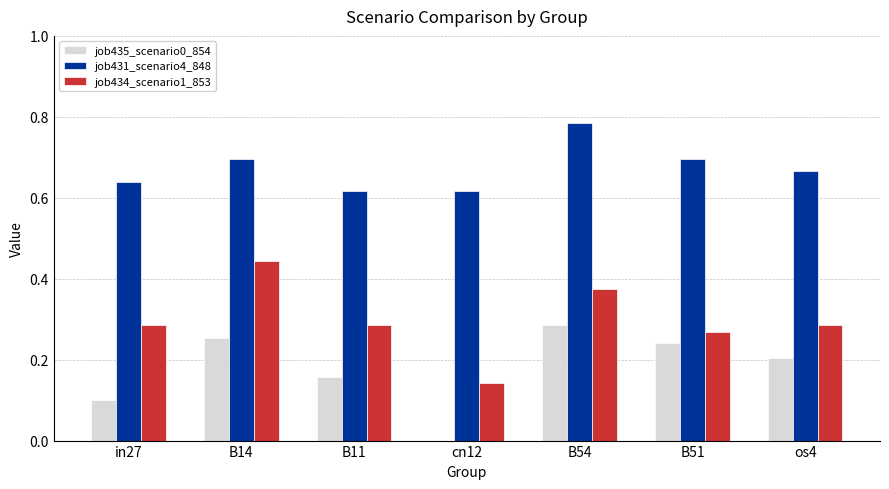

The value of job431_scenario4_848 at B51 is 0.7. True or false?

True